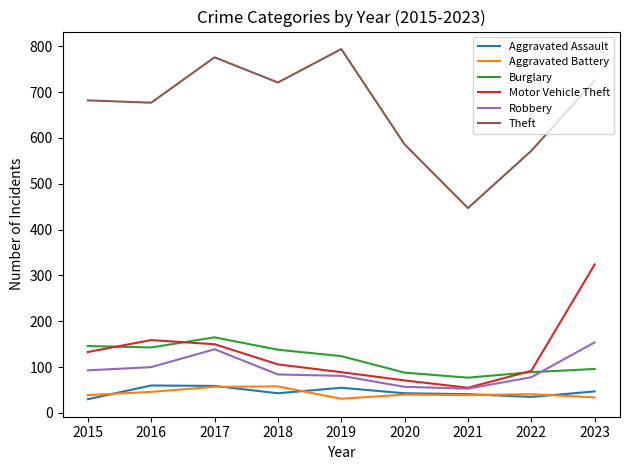

True or false: Theft has a value of 721 at 2018.

True